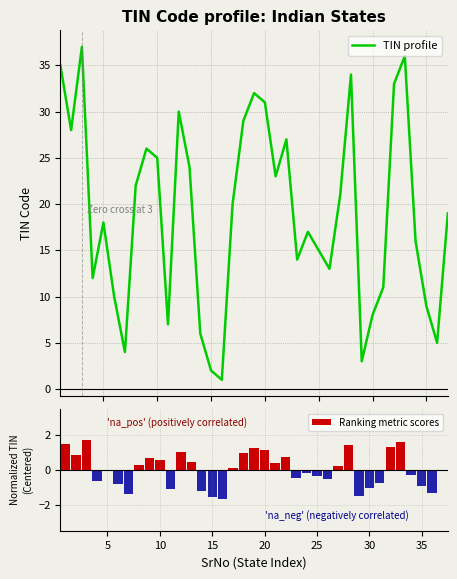

Reading left to right, what are all the values shown in this chart?

TIN profile: 35.0	28.0	37.0	12.0	18.0	10.0	4.0	22.0	26.0	25.0	7.0	30.0	24.0	6.0	2.0	1.0	20.0	29.0	32.0	31.0	23.0	27.0	14.0	17.0	15.0	13.0	21.0	34.0	3.0	8.0	11.0	33.0	36.0	16.0	9.0	5.0	19.0
Ranking metric scores: 1.5	0.8	1.7	-0.7	-0.1	-0.8	-1.4	0.3	0.7	0.6	-1.1	1.0	0.5	-1.2	-1.6	-1.7	0.1	0.9	1.2	1.1	0.4	0.7	-0.5	-0.2	-0.4	-0.6	0.2	1.4	-1.5	-1.0	-0.7	1.3	1.6	-0.3	-0.9	-1.3	0.0